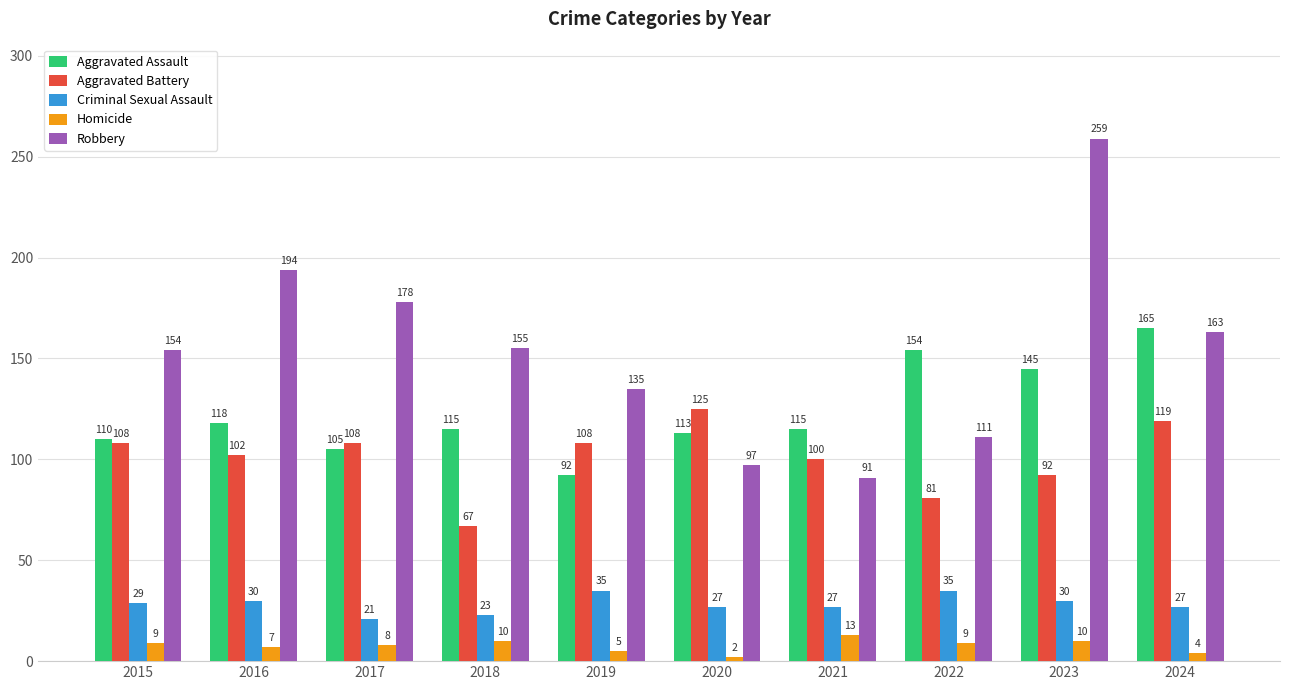

The value of Robbery at 2018 is 155. True or false?

True